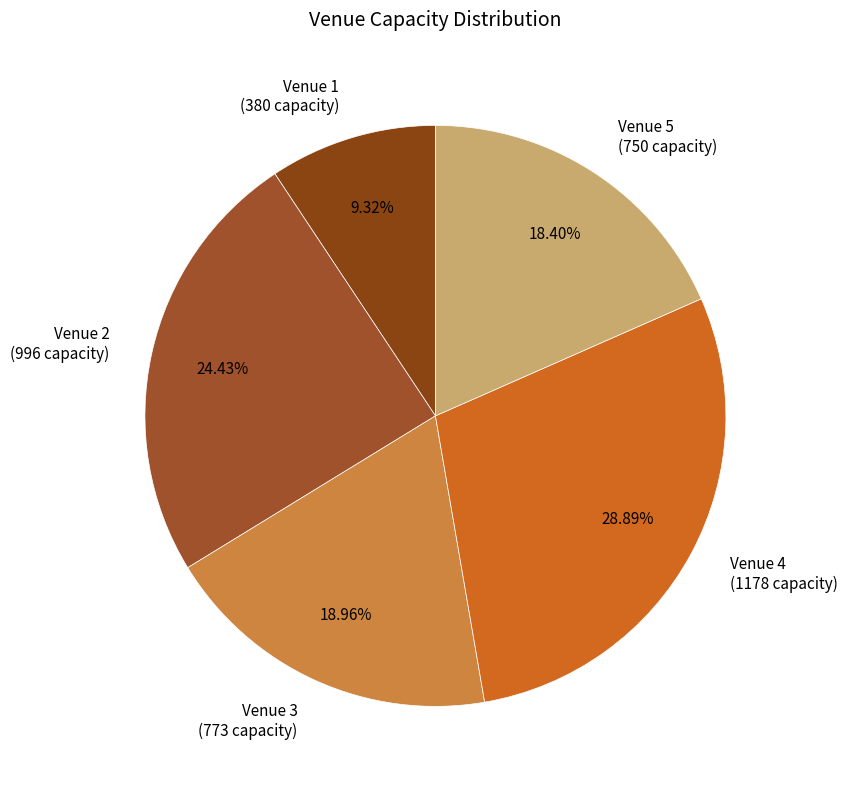

How many segments does this pie chart have?

5